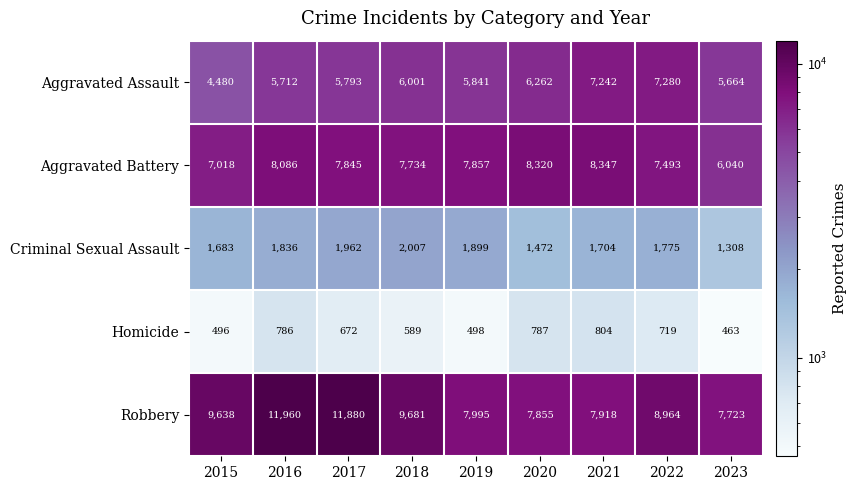

At which category is the sum across all series the highest?

2016